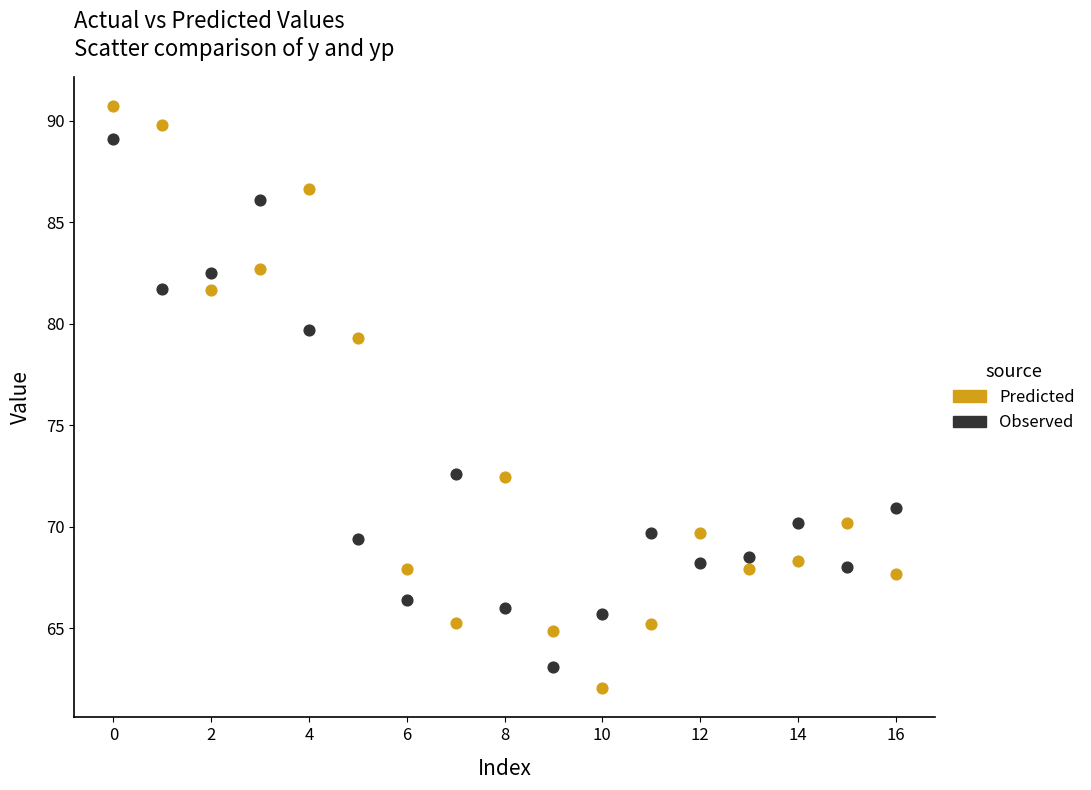

Which series contains the lowest Y value?

Predicted